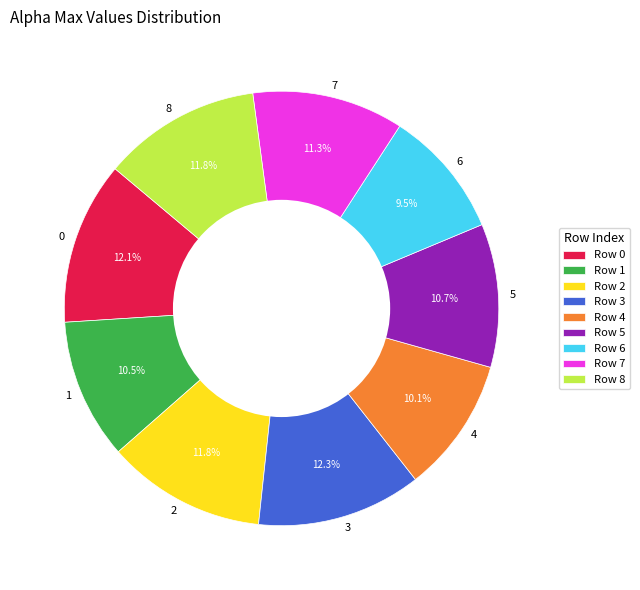

Does any single category account for the majority?

No